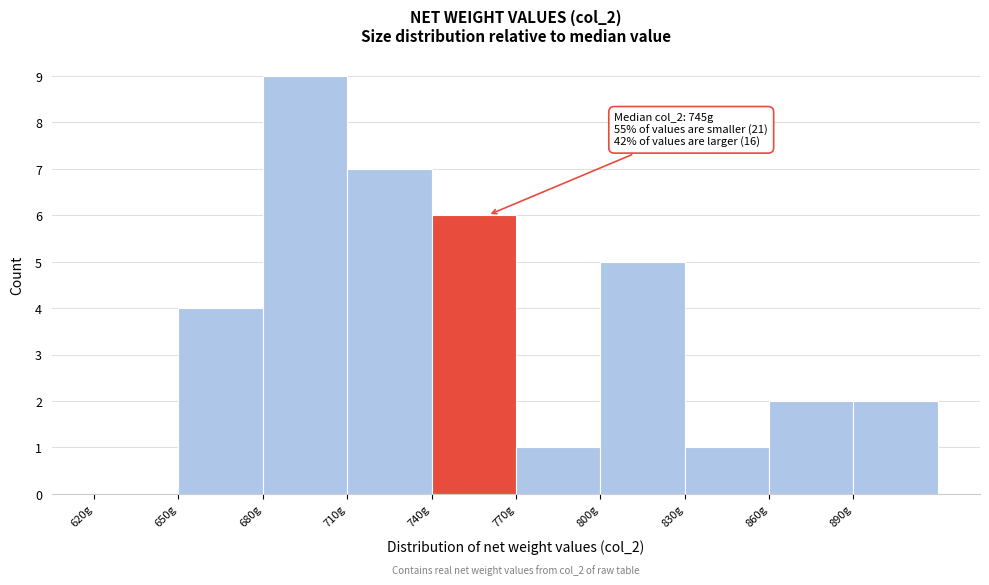

Which range on the x-axis has the tallest bar?

680 to 710